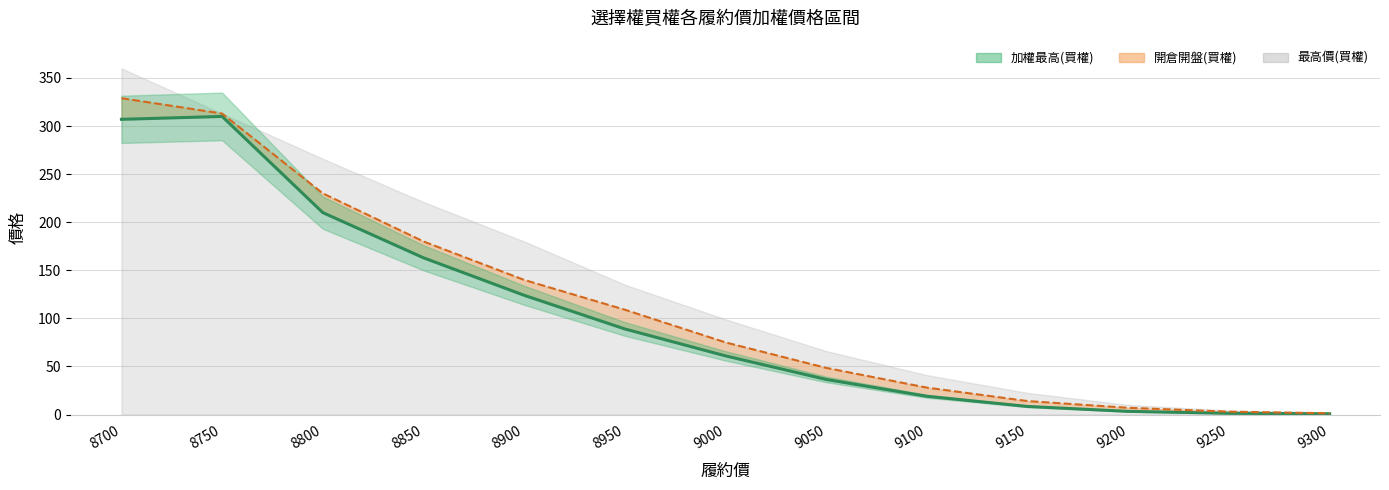

Does the chart have visible grid lines?

Yes